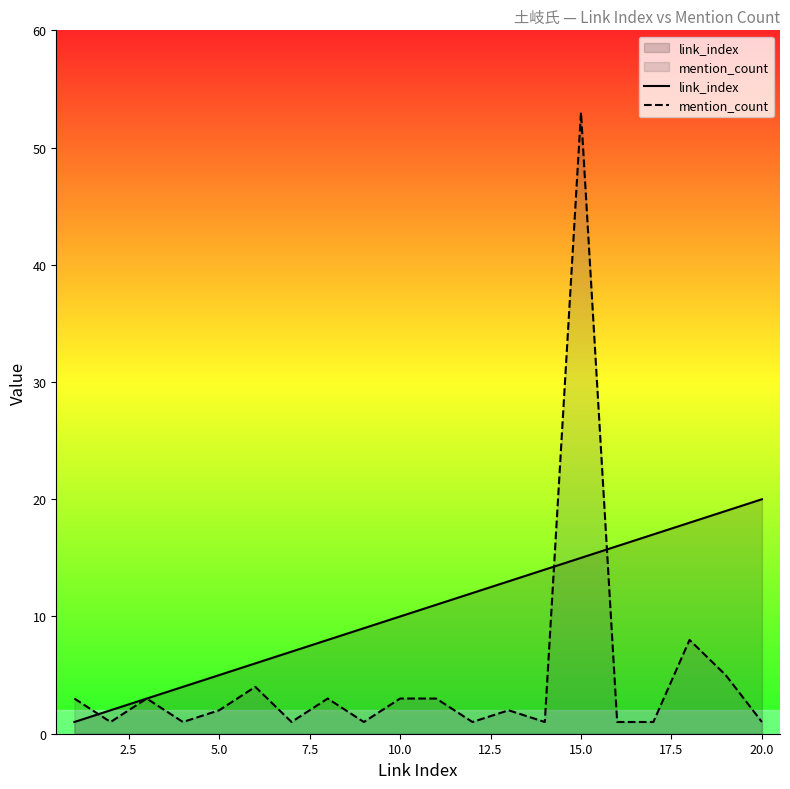

Which series has the widest spread of values?

mention_count